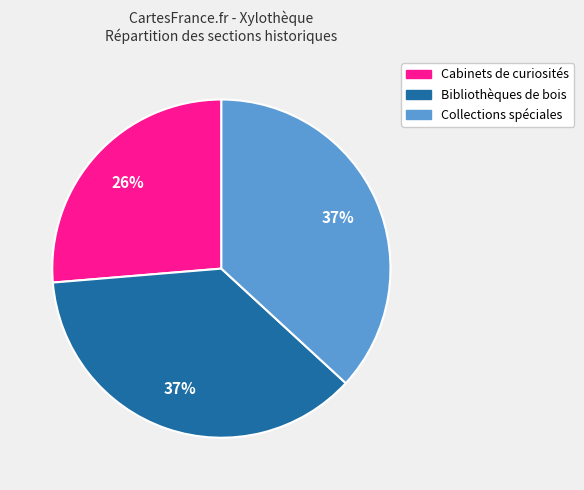

Which has a higher value, Cabinets de curiosités or Collections spéciales?

Collections spéciales